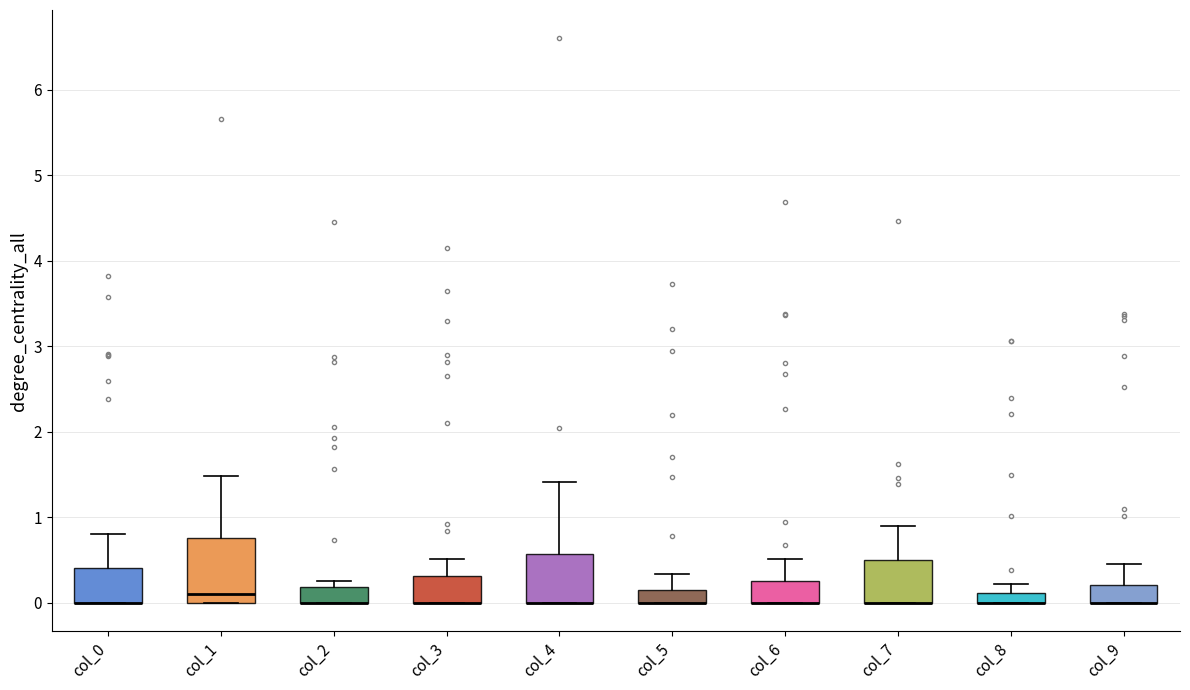

Comparing the boxes themselves (not the whiskers), which one is the tallest?

col_1